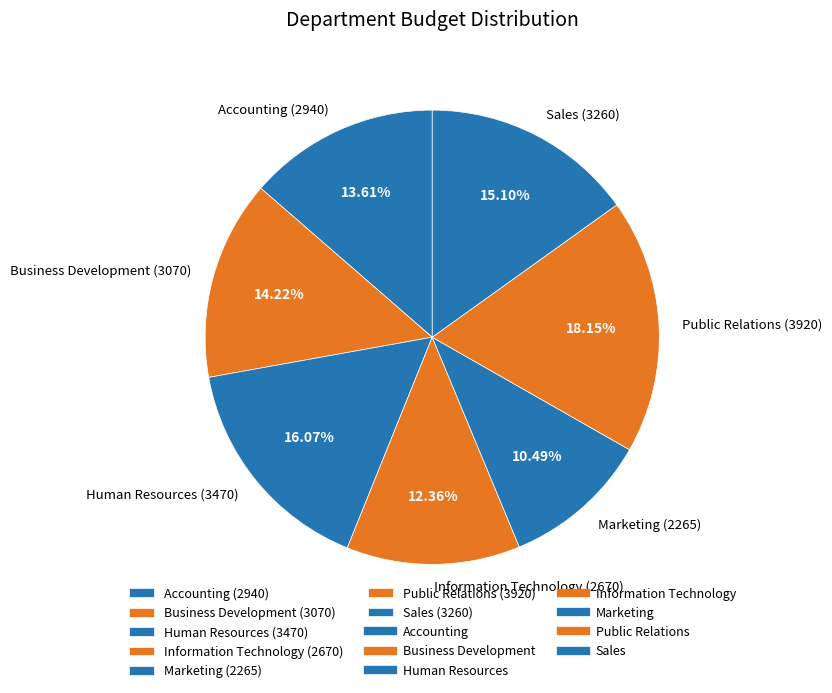

Rank the categories by value from lowest to highest.

Marketing, Information Technology, Accounting, Business Development, Sales, Human Resources, Public Relations